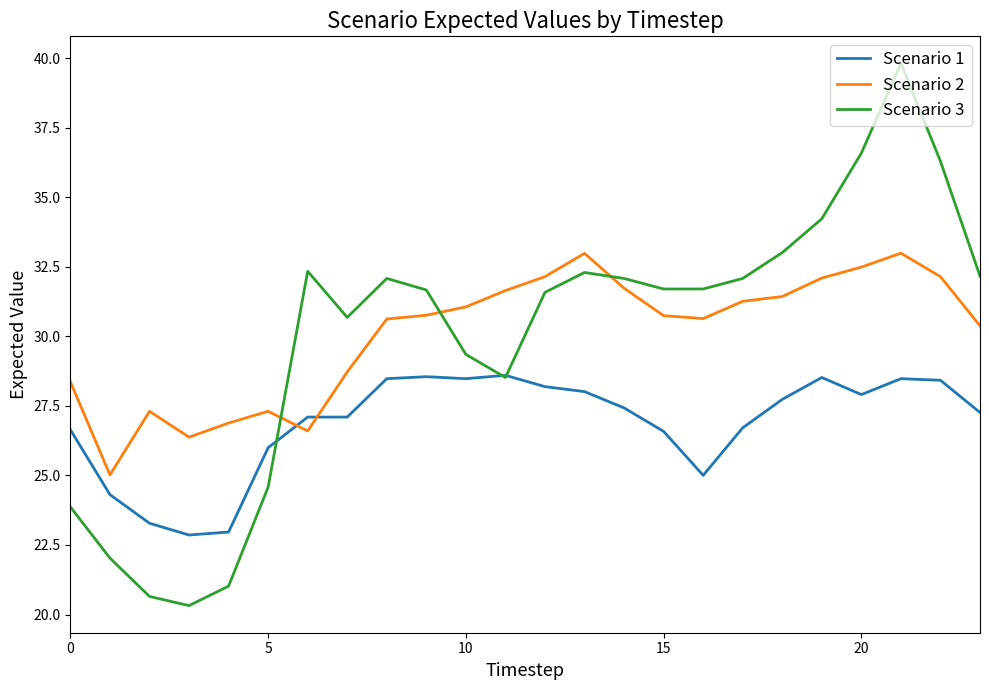

How many times do Scenario 1 and Scenario 2 cross each other?

2